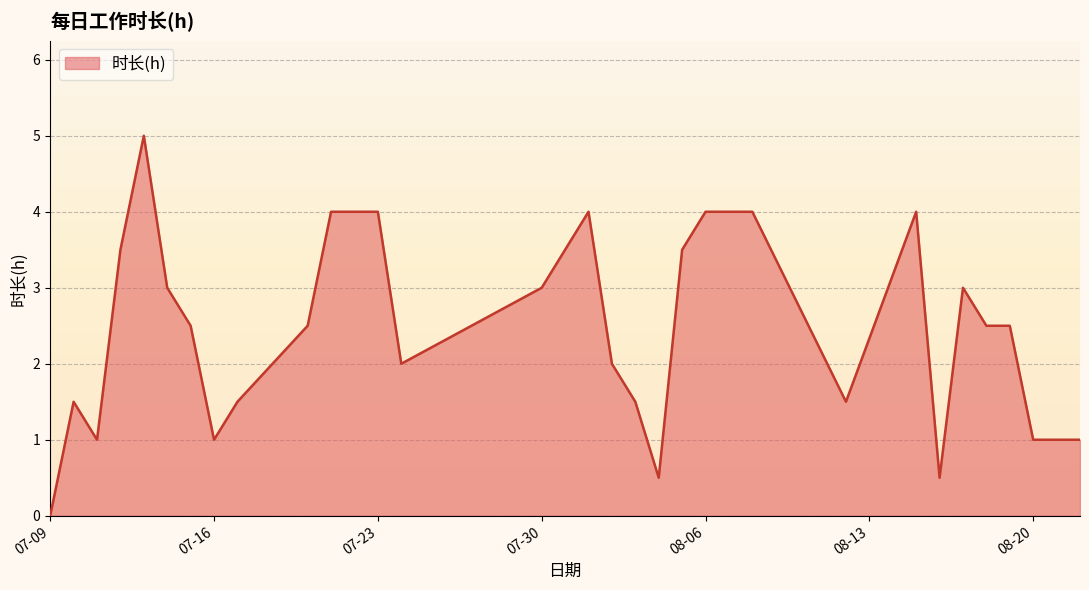

What is the difference between the maximum and minimum values?

5.0